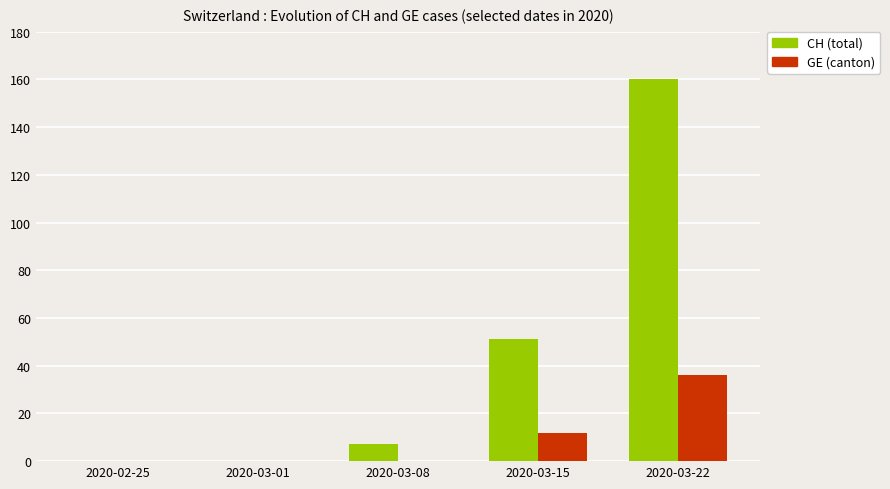

Which series has the largest total across all categories?

CH (total)